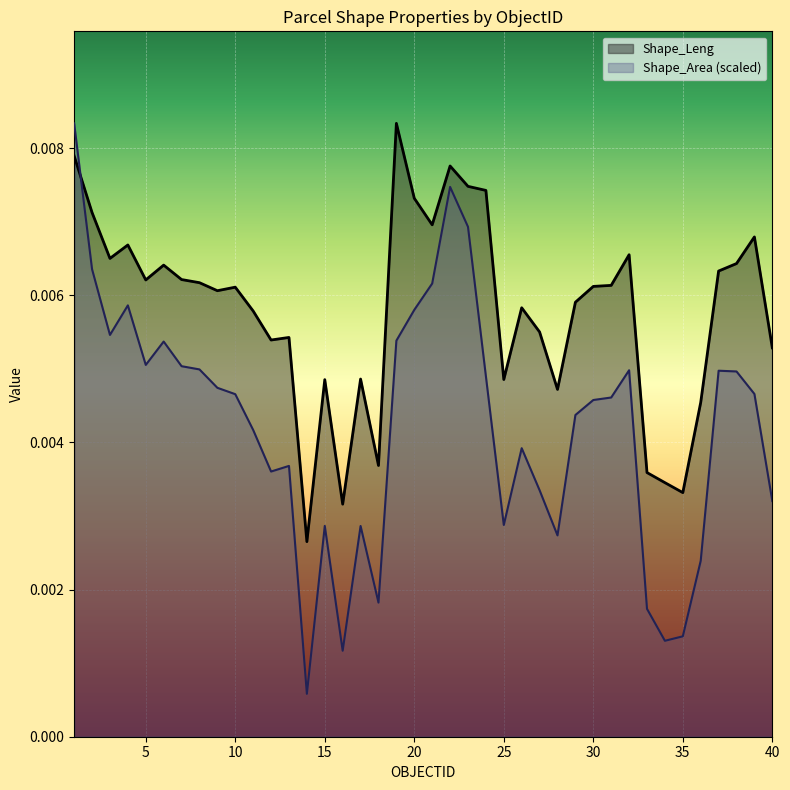

At which label is Shape_Leng closest to 0?

14